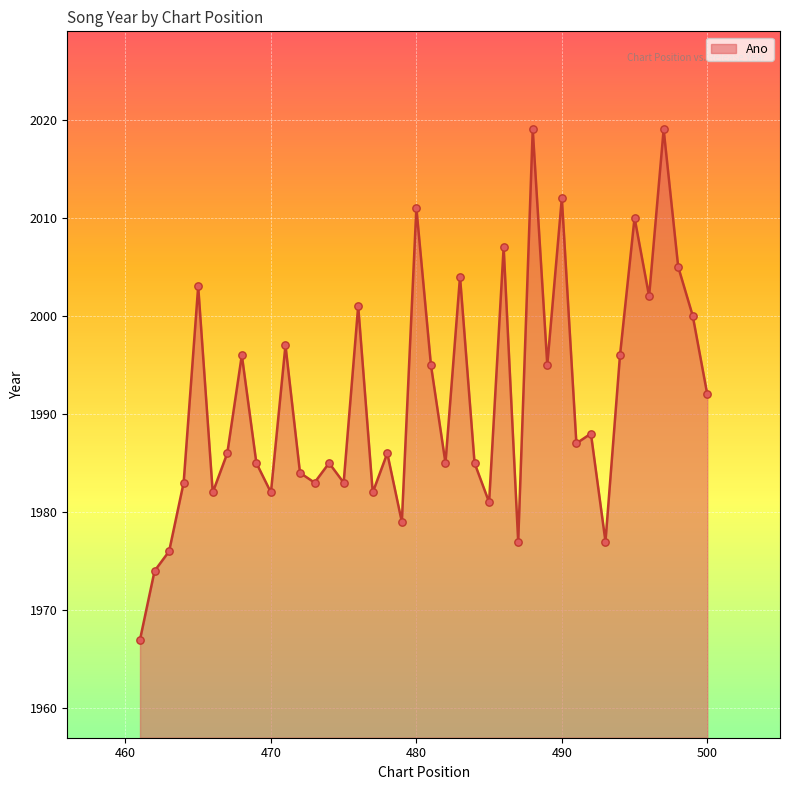

What is the ratio of the value at 491 to the value at 479?

1.0